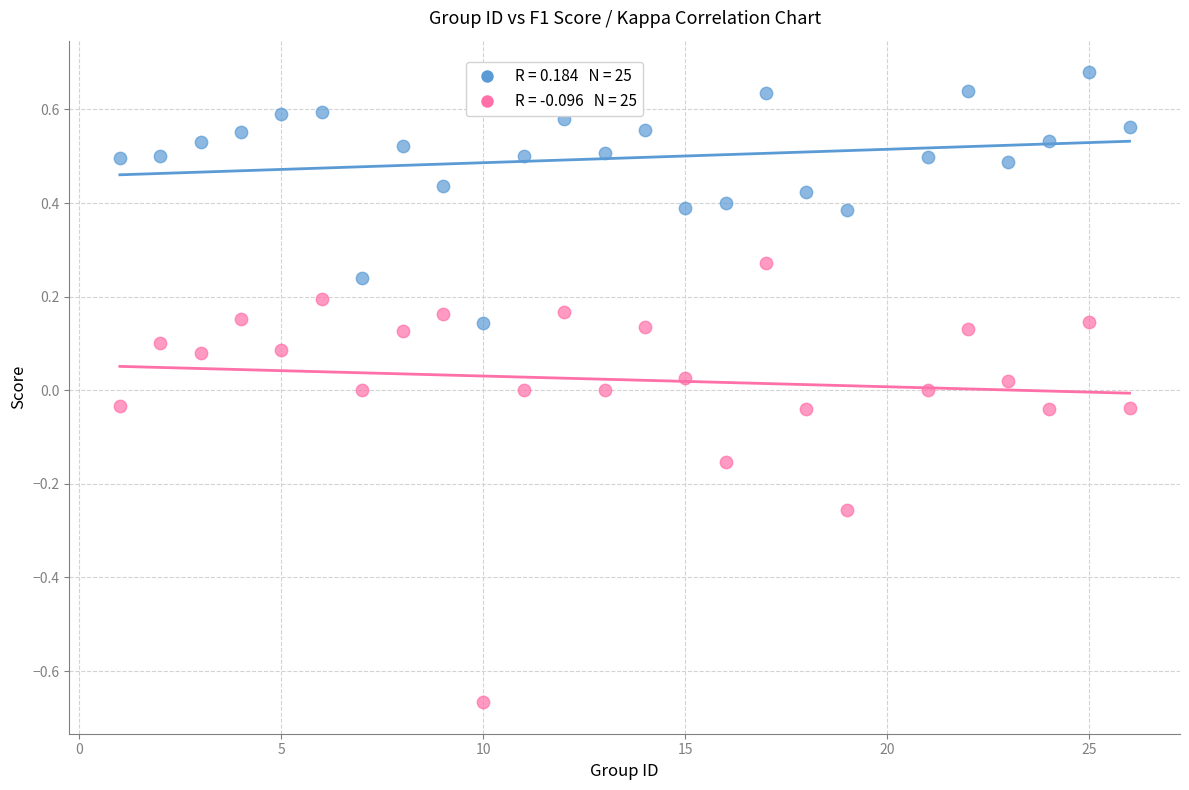

Across all data points, what is the range of Y values (max minus min)?

1.3